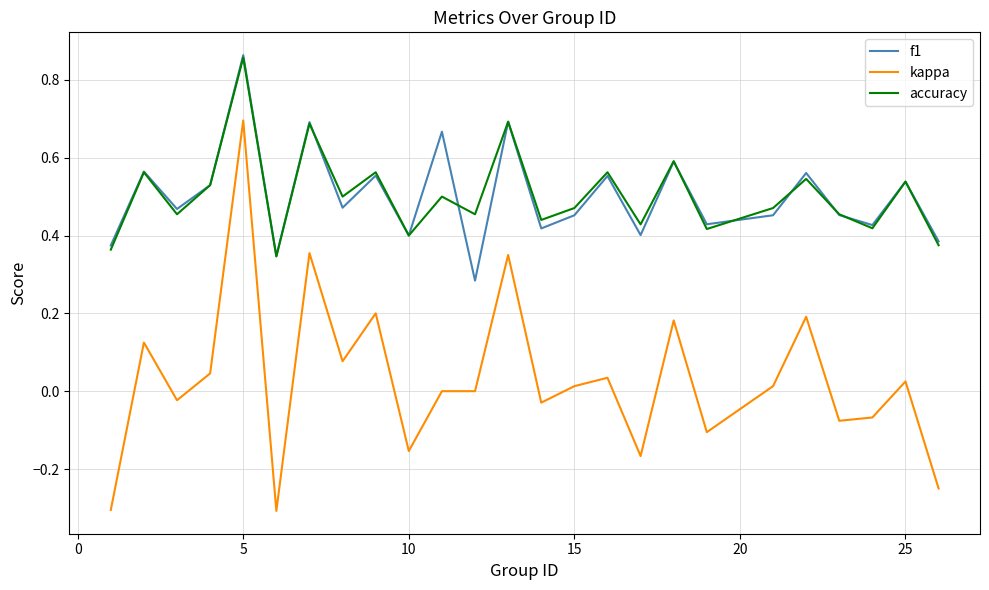

What is the minimum value for kappa?

-0.3